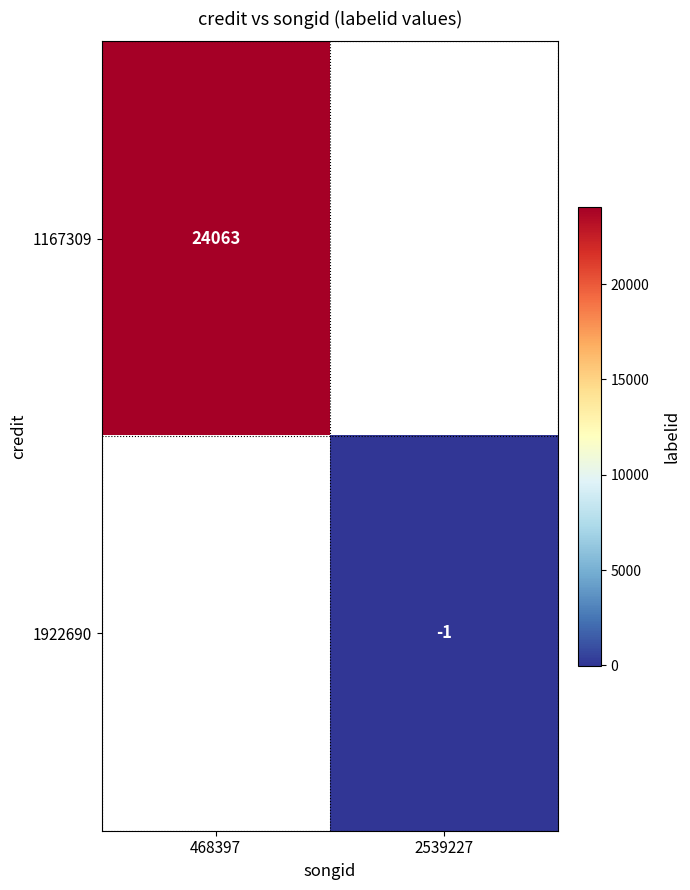

The value of 1167309 at 468397 is 6059. True or false?

False